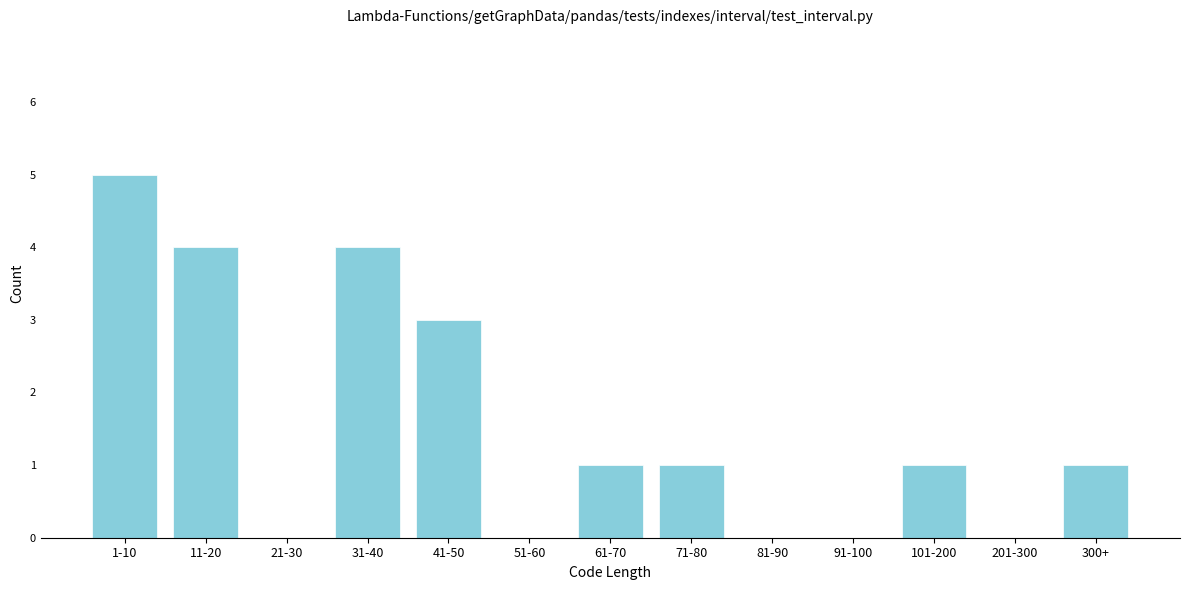

Reading left to right, transcribe all the data shown in this chart.

1-10=5	11-20=4	21-30=0	31-40=4	41-50=3	51-60=0	61-70=1	71-80=1	81-90=0	91-100=0	101-200=1	201-300=0	300+=1